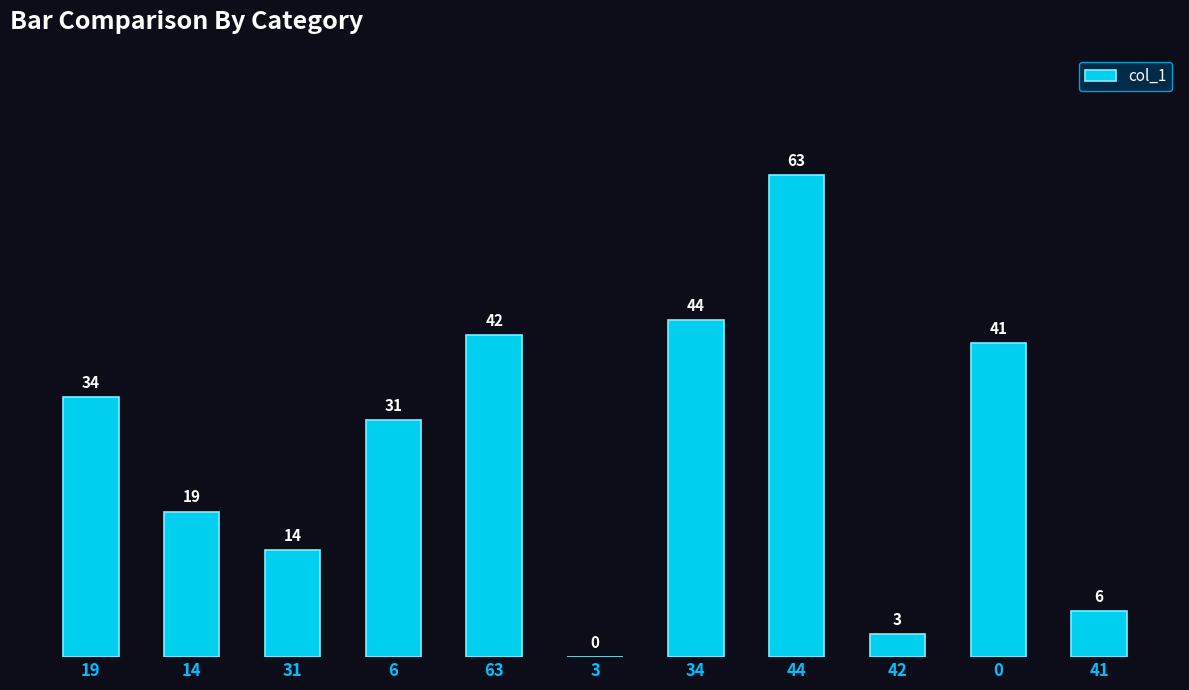

What is the sum of the values at 6 and 41?

37